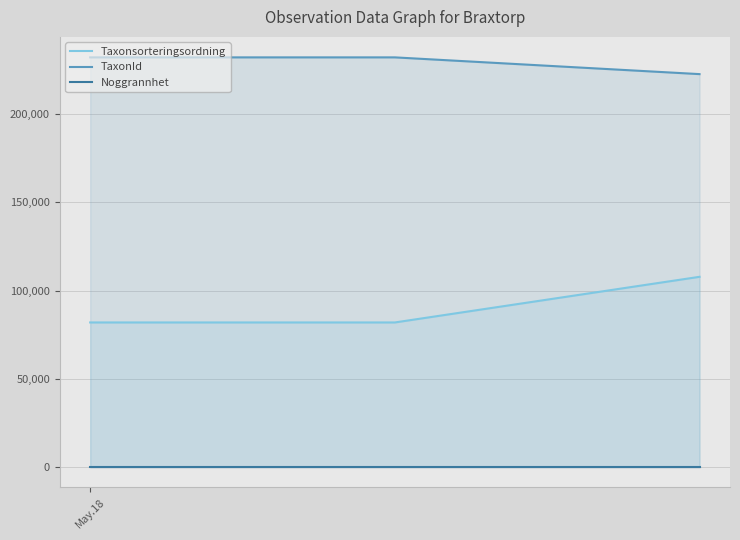

Rank the series by their maximum value, from highest to lowest.

TaxonId, Taxonsorteringsordning, Noggrannhet